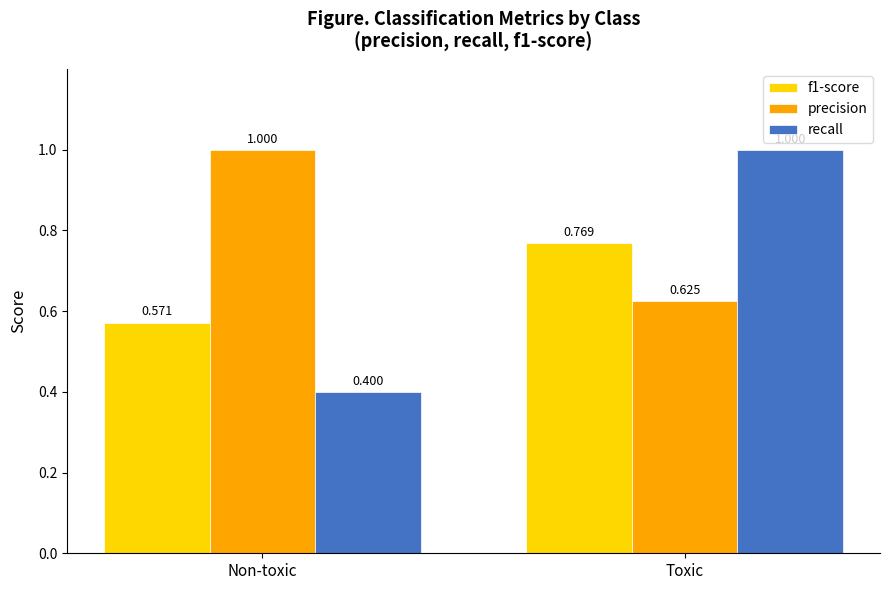

At how many categories does at least one series exceed 0?

2